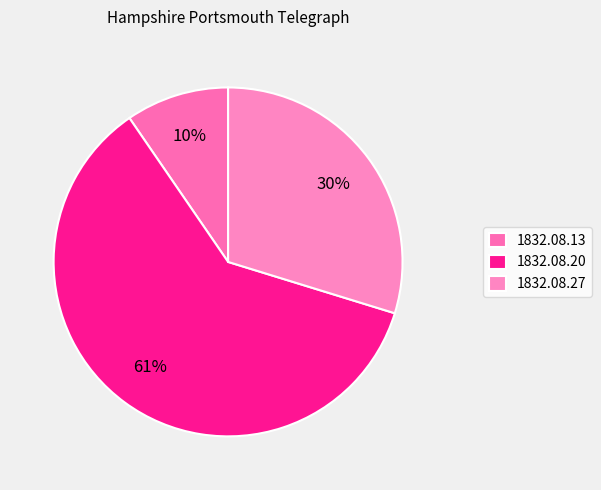

To the nearest percent, what is the average slice percentage?

33%